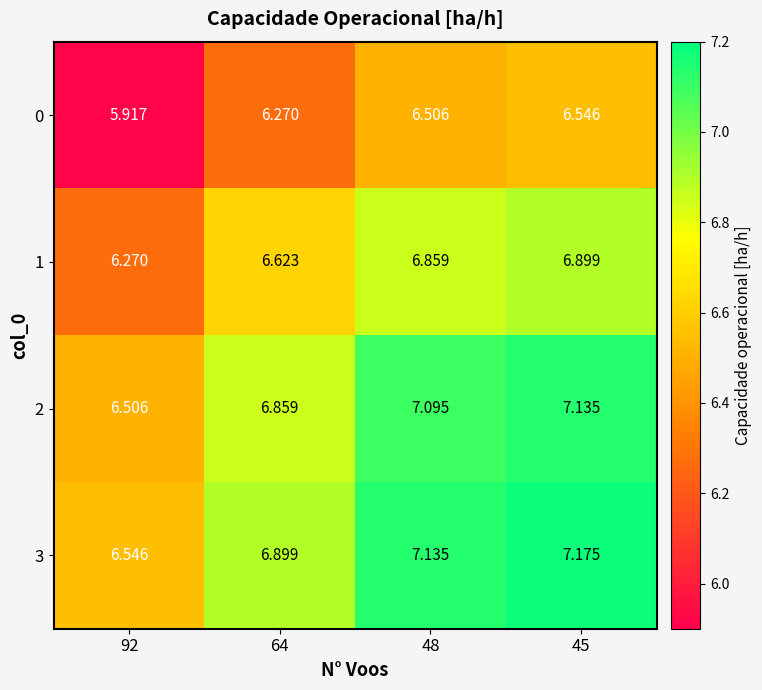

Is the value of 0 at 64 greater than the value of 3 at 45?

No